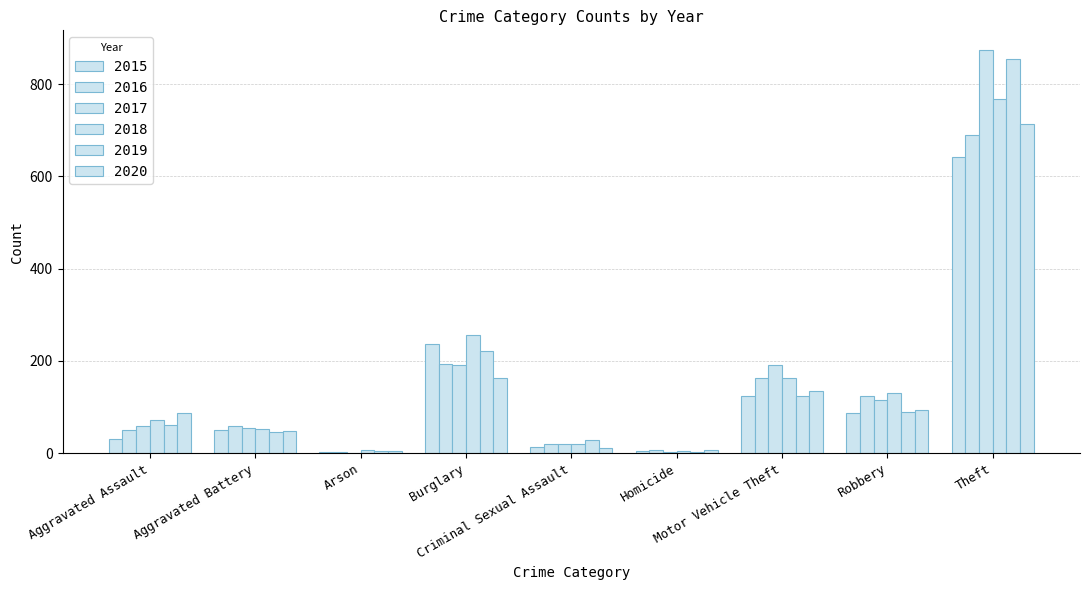

Count the number of data series in this chart.

6